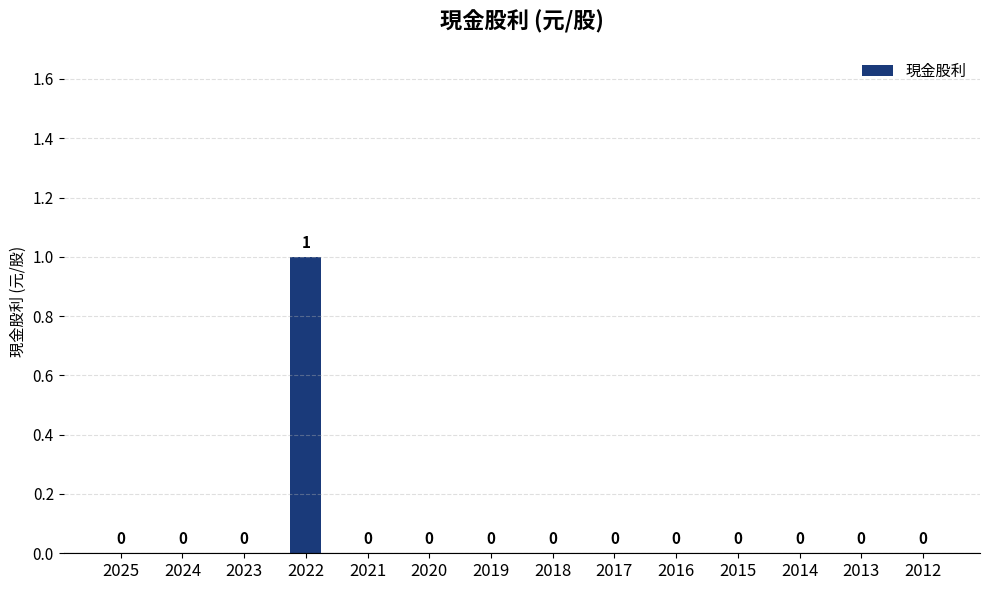

What is the maximum value shown in the chart?

1